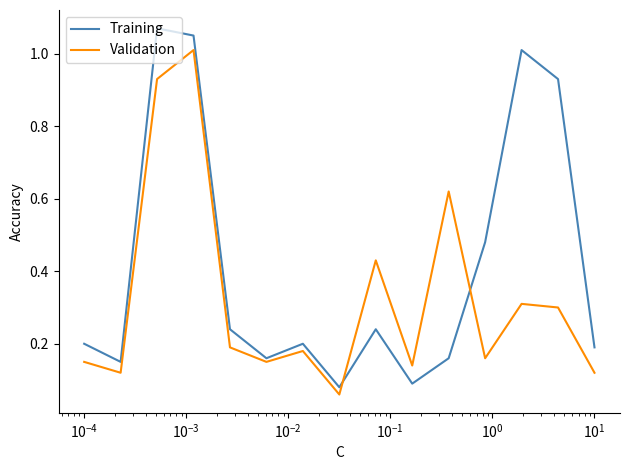

Which series has the largest total across all categories?

Training